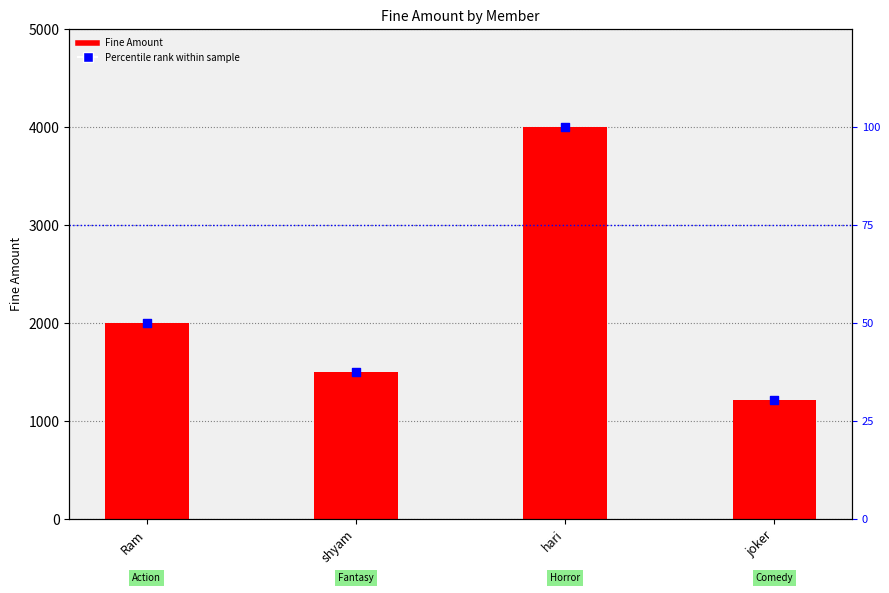

Which series contains the highest Y value?

Fine Amount